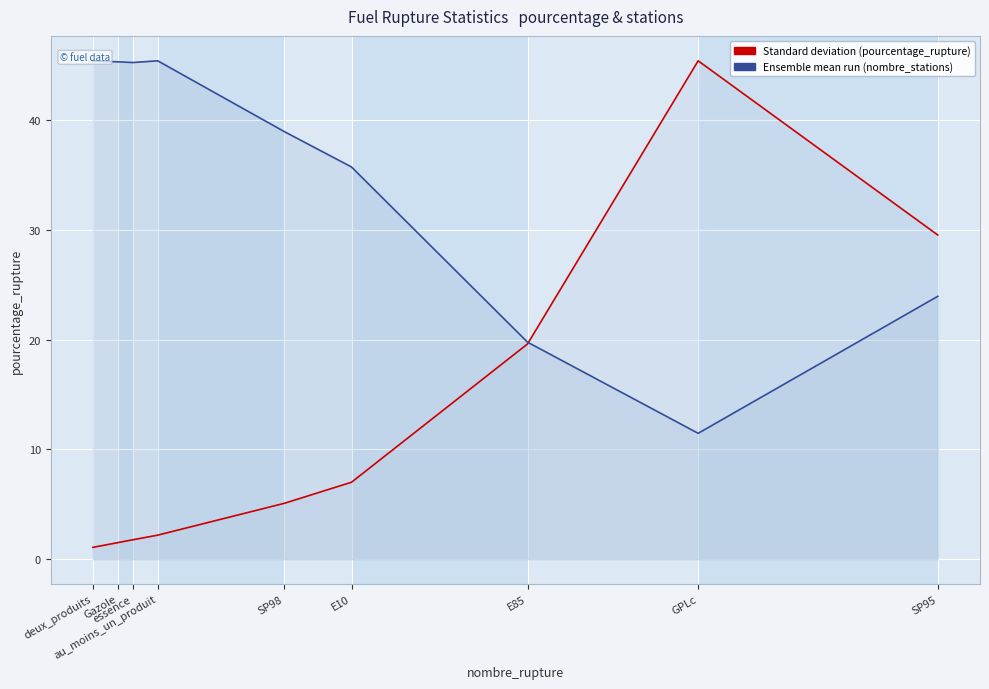

What is the smallest value displayed?

1.1